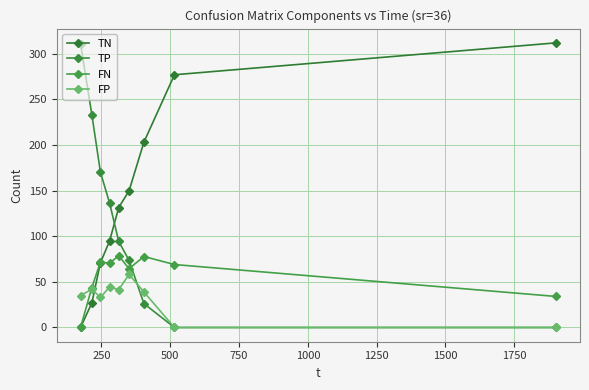

How many values in the TP series exceed 94?

5